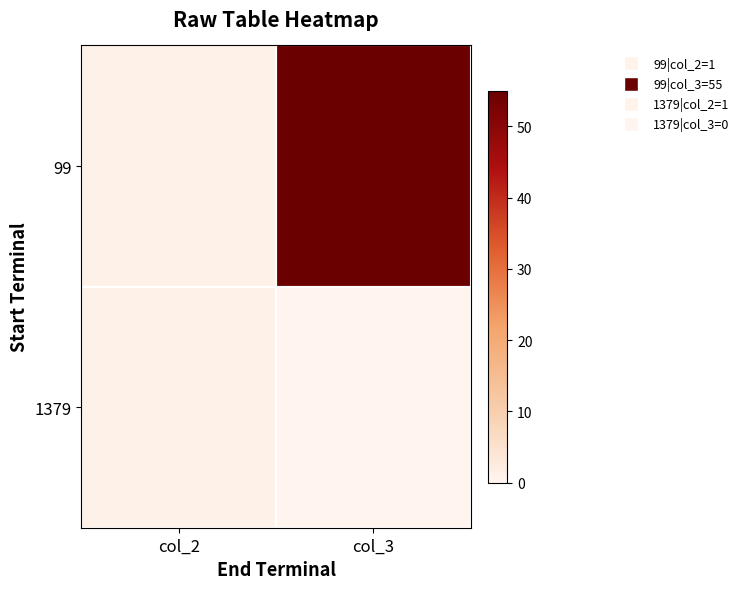

Count the number of categories in the chart.

2